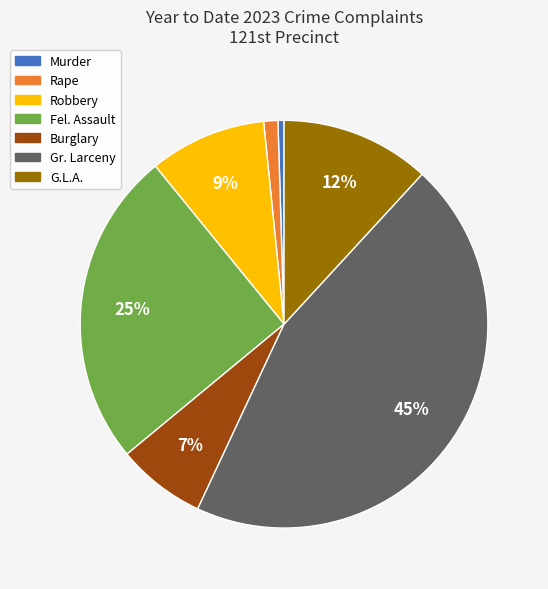

How many segments does this pie chart have?

7